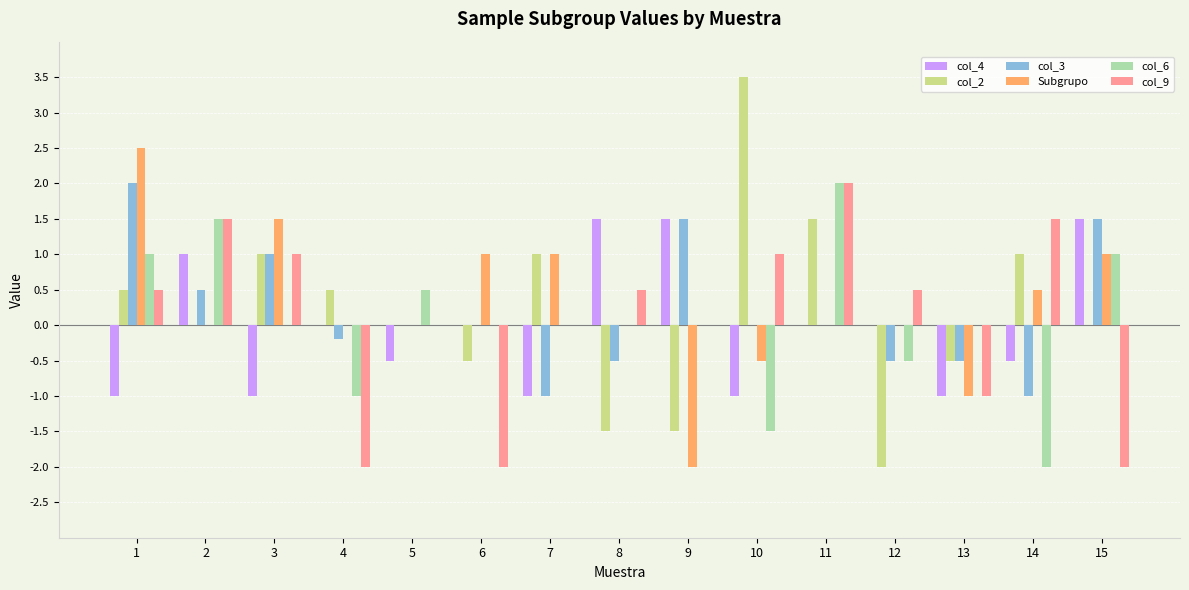

The Subgrupo series shows -0.2 at 10. True or false?

False